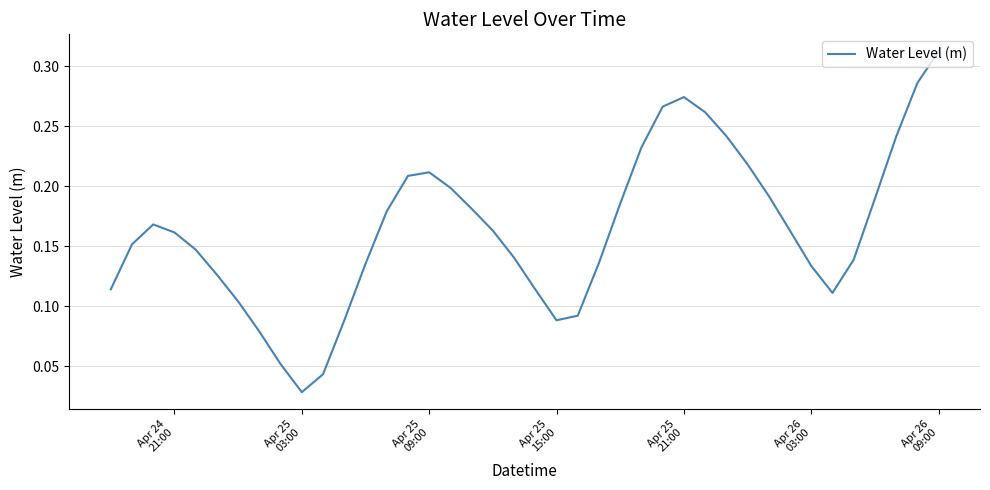

What is the sum of all values?

6.6